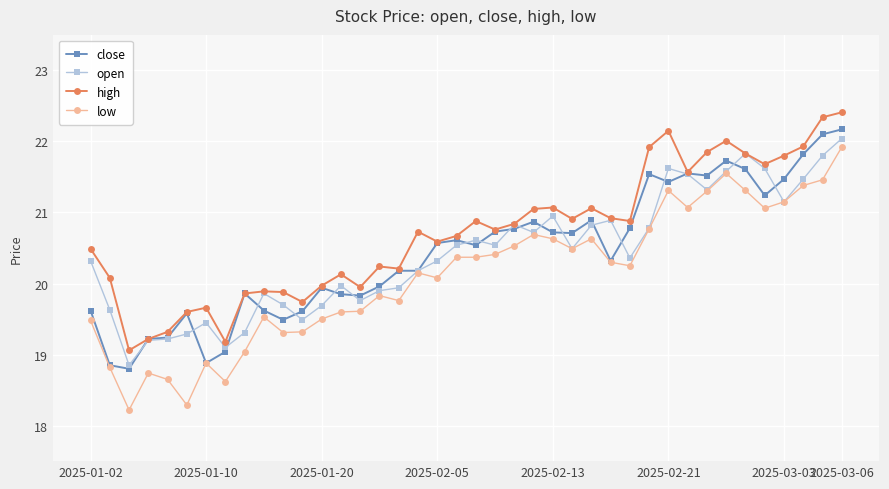

True or false: low and high intersect in this chart.

False